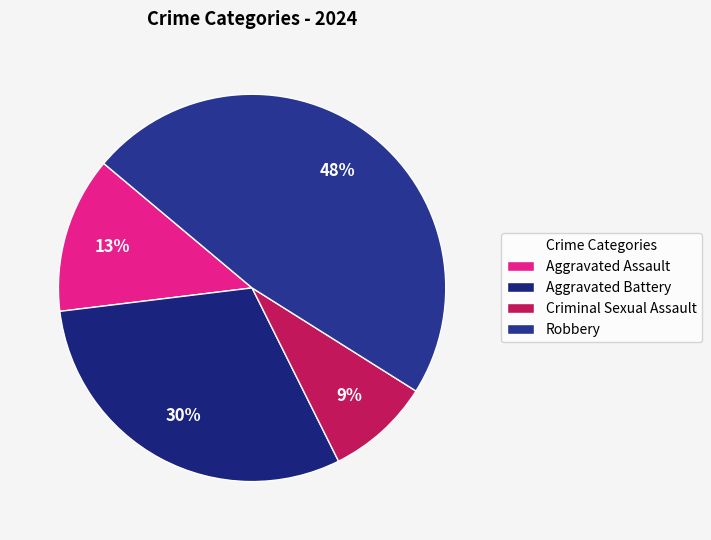

Which category has the biggest portion of the pie?

Robbery